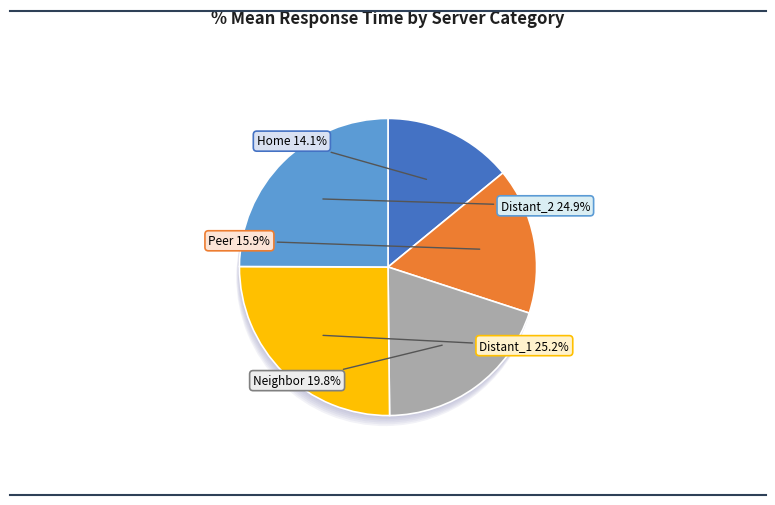

To the nearest percent, what is the difference between the Home and Neighbor slice percentages?

6%